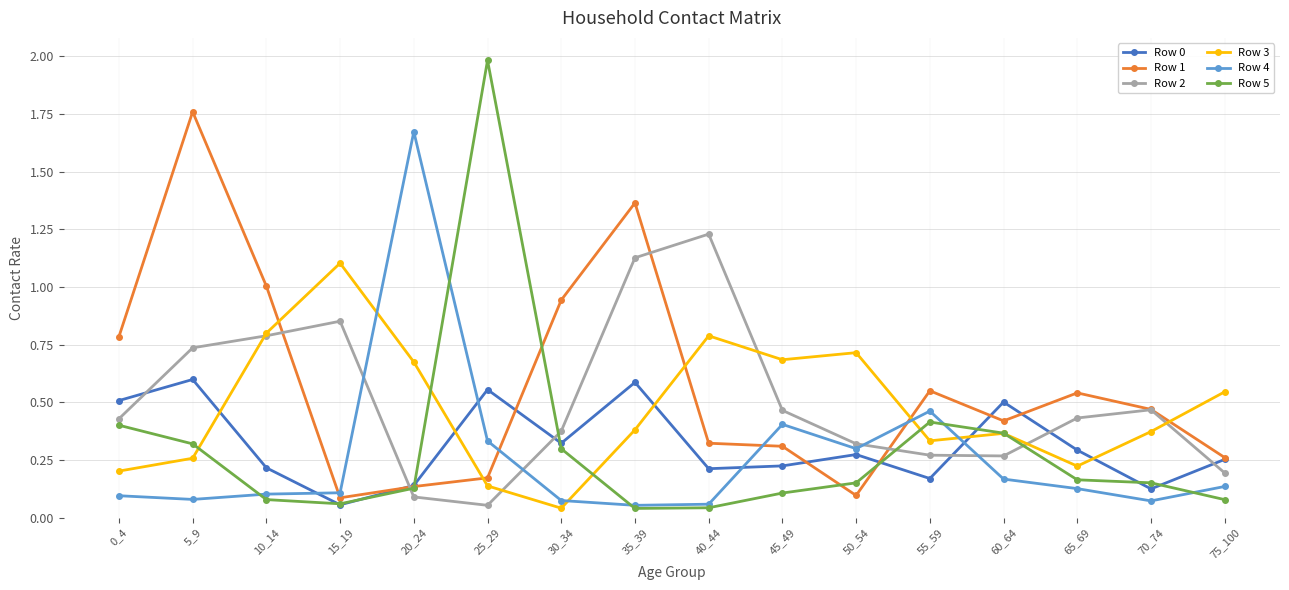

At which label is Row 3 closest to 0?

30_34